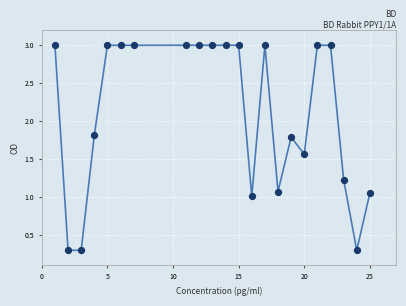

What is the maximum value shown in the chart?

3.0